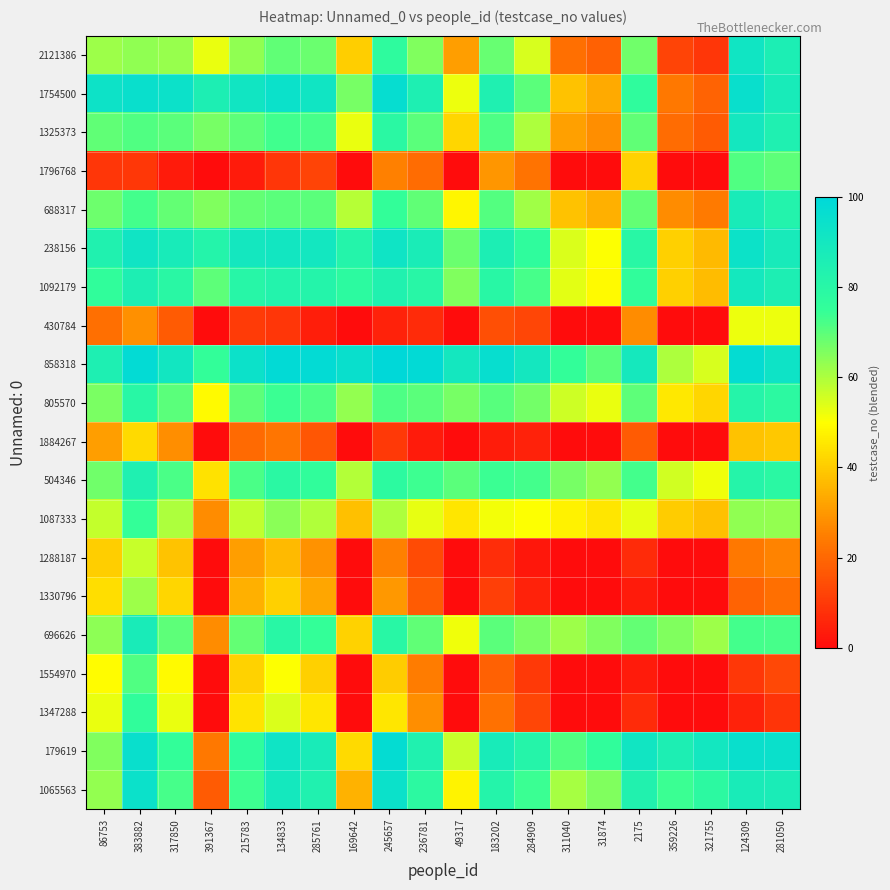

At how many categories does at least one series exceed 0?

20